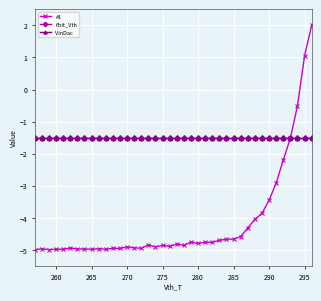

At which category does #1 reach its first local peak?

260